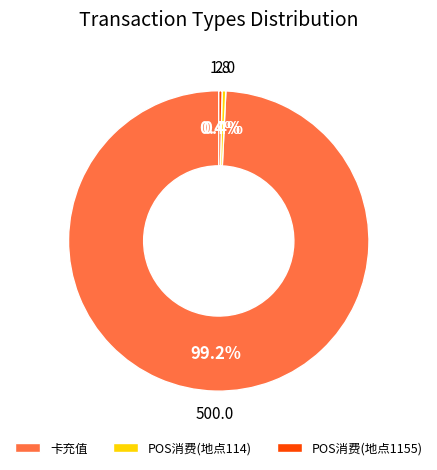

Which has a higher value, POS消费(地点114) or 卡充值?

卡充值